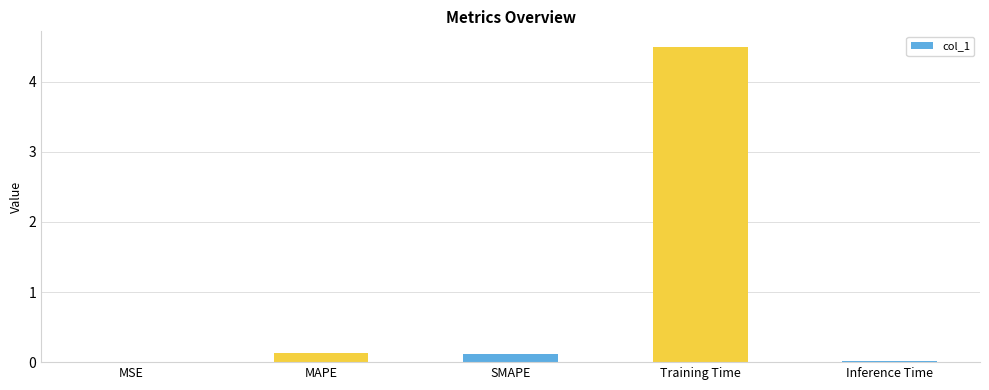

Between MAPE and Inference Time, which is larger?

MAPE